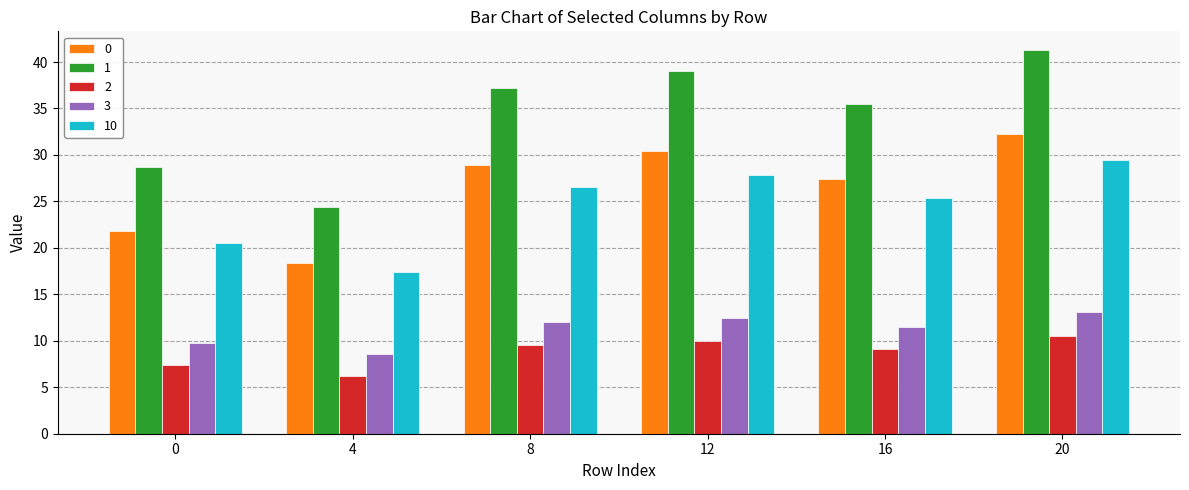

What is the spread (max minus min) of values at 4?

18.1